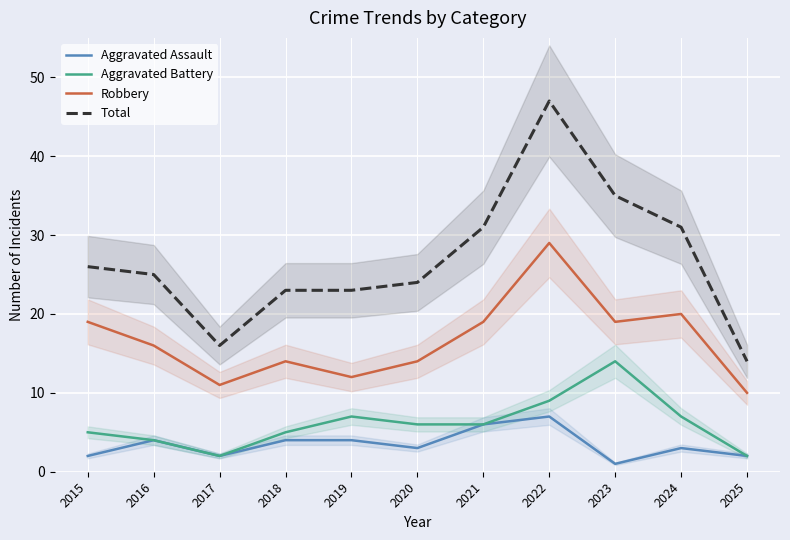

Reading left to right, list all the values displayed in this chart.

Aggravated Assault: 2015=2	2016=4	2017=2	2018=4	2019=4	2020=3	2021=6	2022=7	2023=1	2024=3	2025=2
Aggravated Battery: 2015=5	2016=4	2017=2	2018=5	2019=7	2020=6	2021=6	2022=9	2023=14	2024=7	2025=2
Robbery: 2015=19	2016=16	2017=11	2018=14	2019=12	2020=14	2021=19	2022=29	2023=19	2024=20	2025=10
Total: 2015=26	2016=25	2017=16	2018=23	2019=23	2020=24	2021=31	2022=47	2023=35	2024=31	2025=14